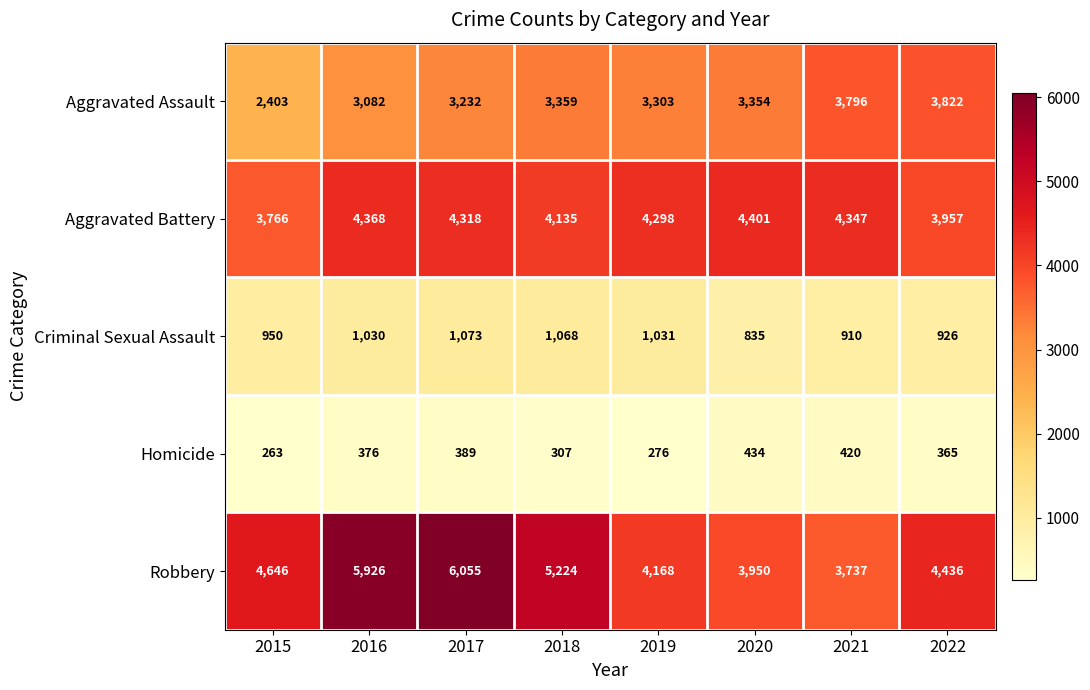

At which category is the sum across all series the highest?

2017